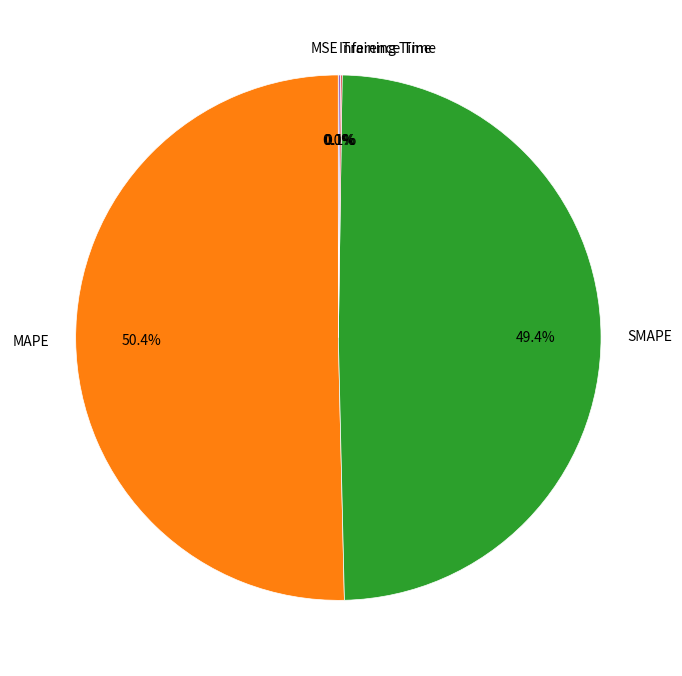

Which slice represents more than half of the pie?

MAPE